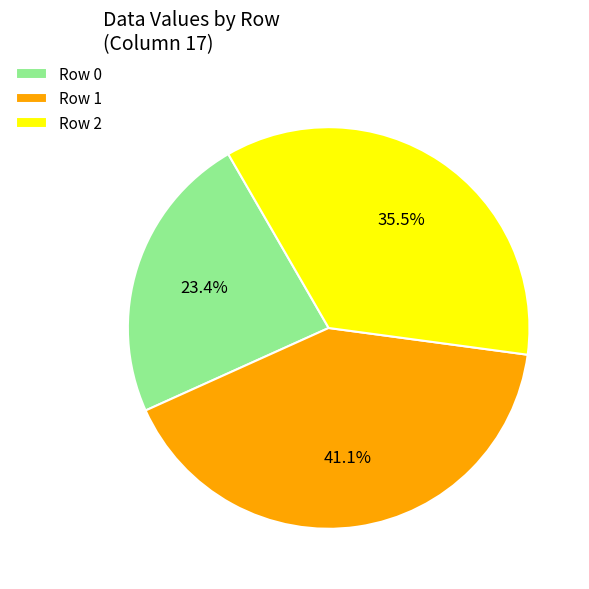

Rank the categories by value from lowest to highest.

Row 0, Row 2, Row 1